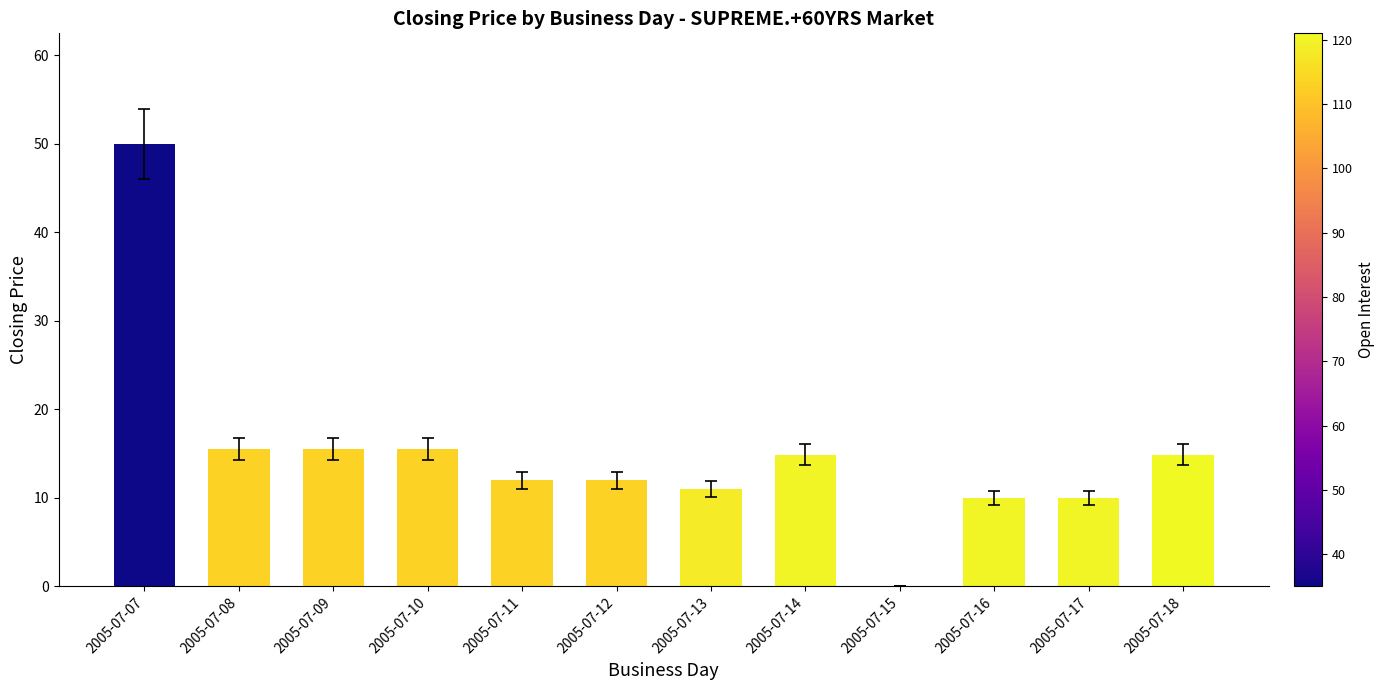

What is the maximum value shown in the chart?

50.0